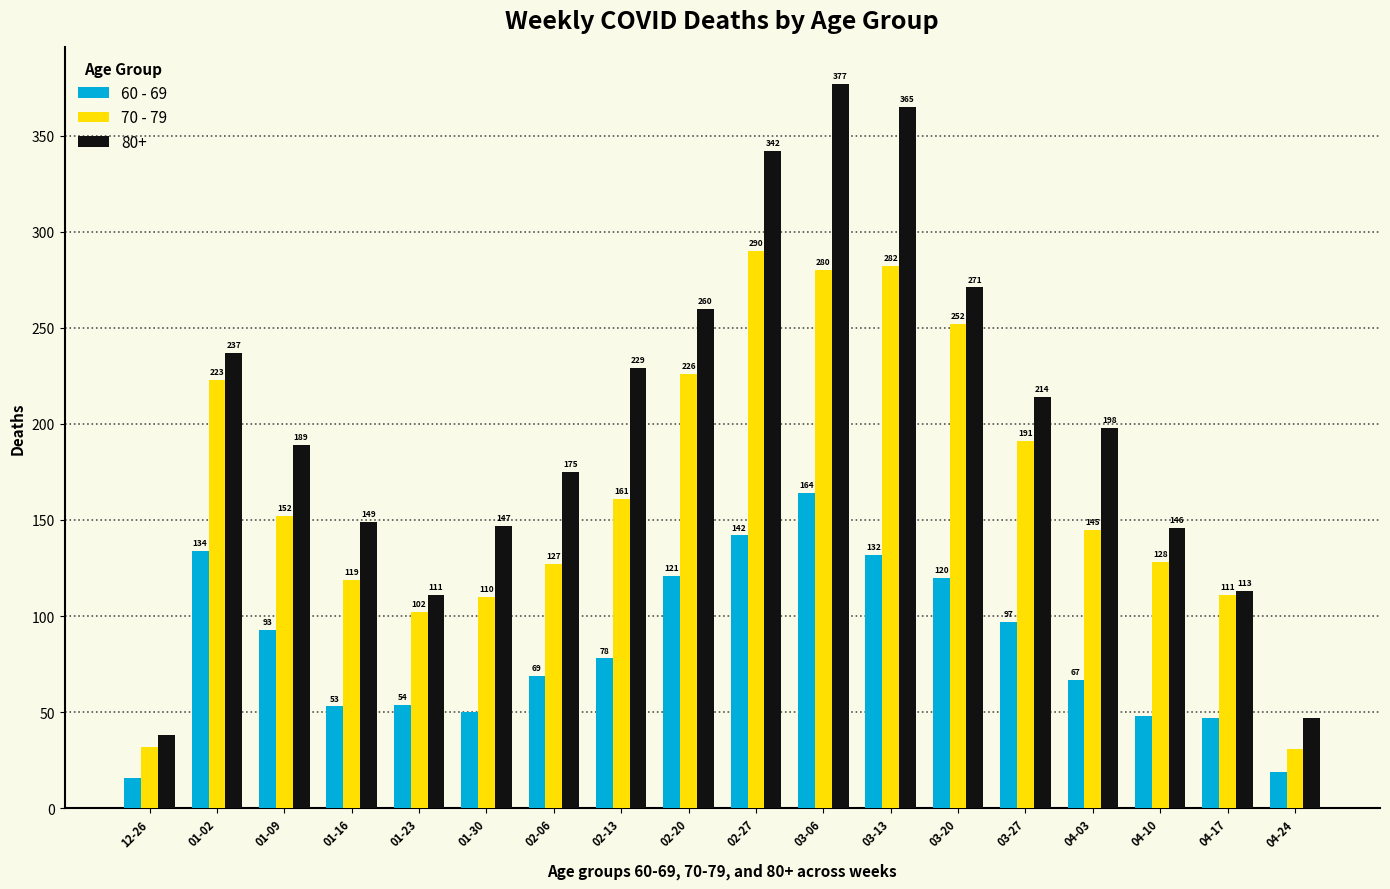

What is the label of the 10th bar from the left?

02-27